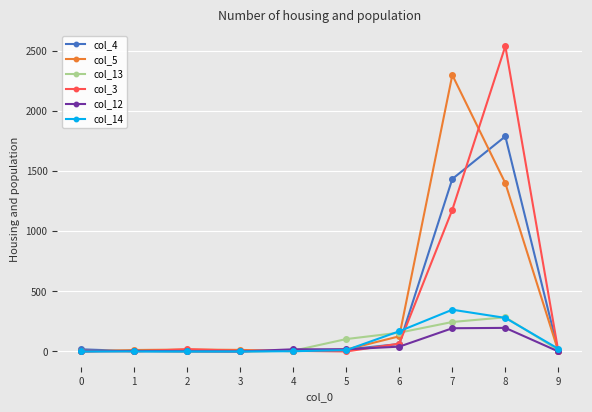

At which category is the sum across all series the highest?

8